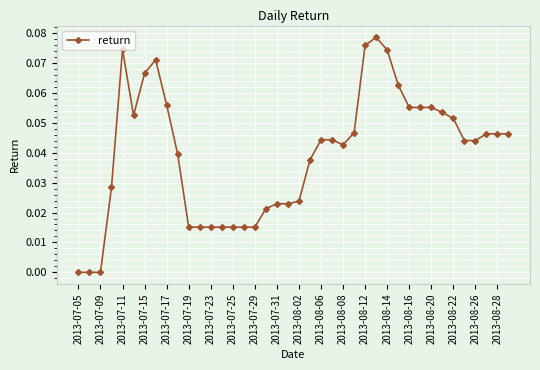

The value at 2013-07-09 is -0.1. True or false?

False